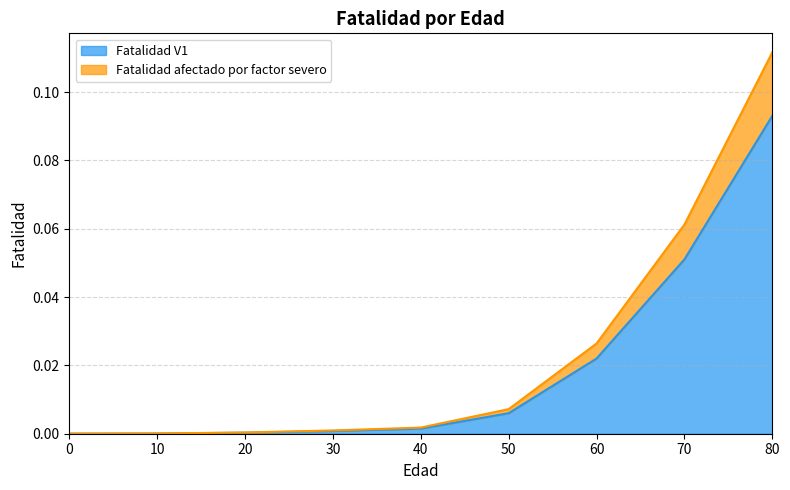

Does the chart display data point markers on the line(s)?

No